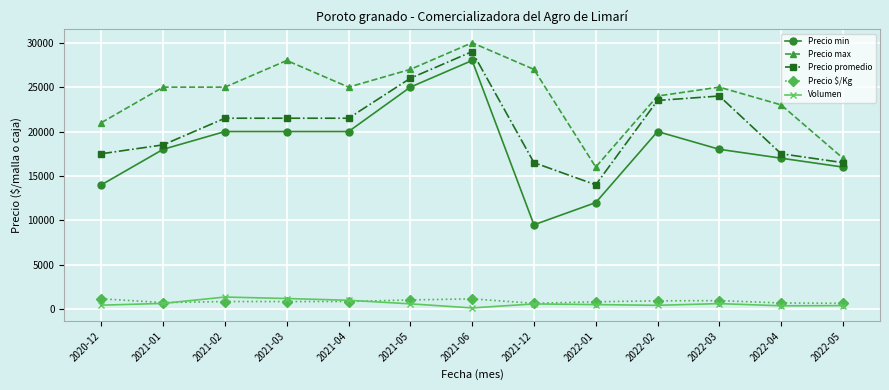

Between 2021-01 and 2022-05, which series saw the biggest shift?

Precio max